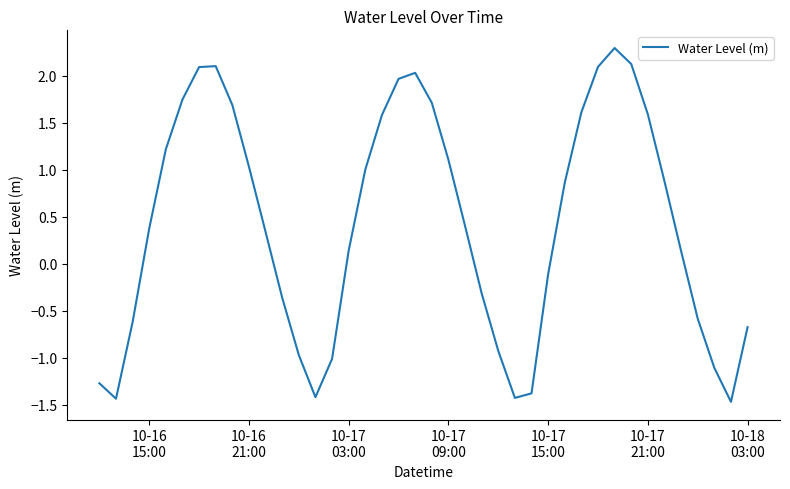

What is the maximum value shown in the chart?

2.3